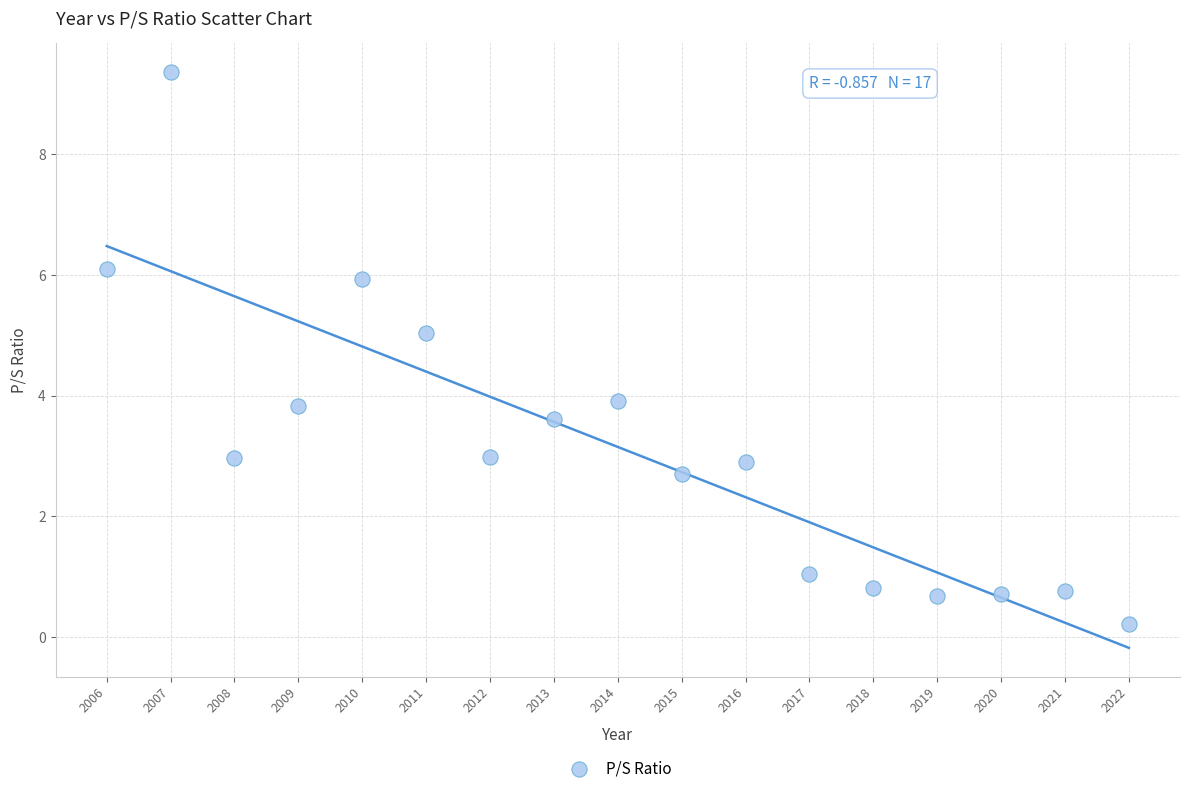

What is the range of X values (max minus min)?

16.0